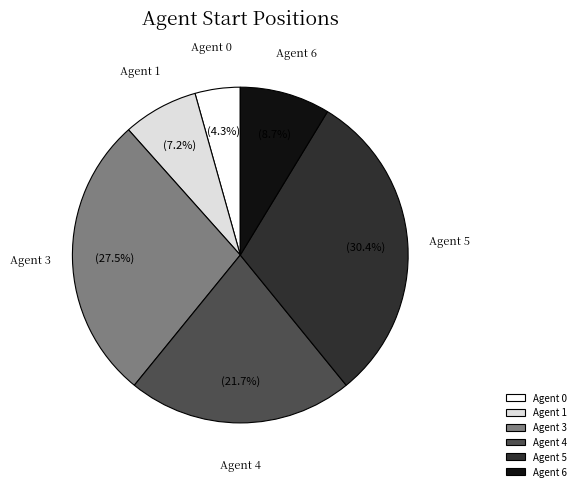

Does any single category account for the majority?

No